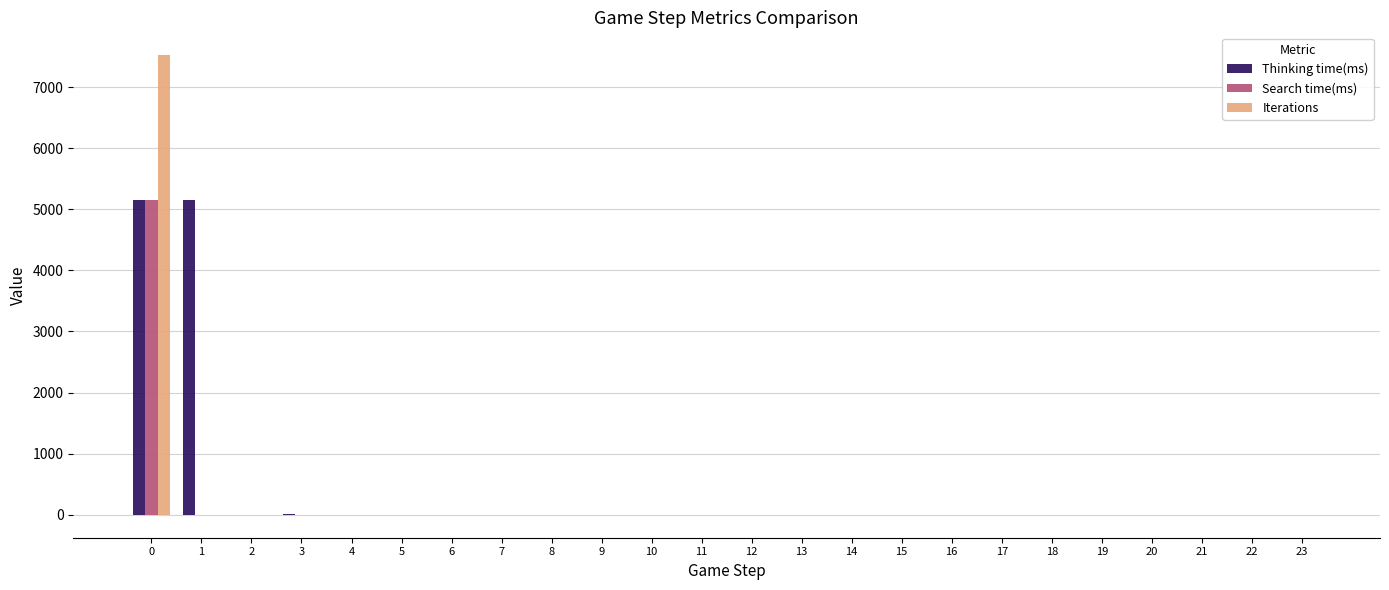

How many groups of bars are there?

24